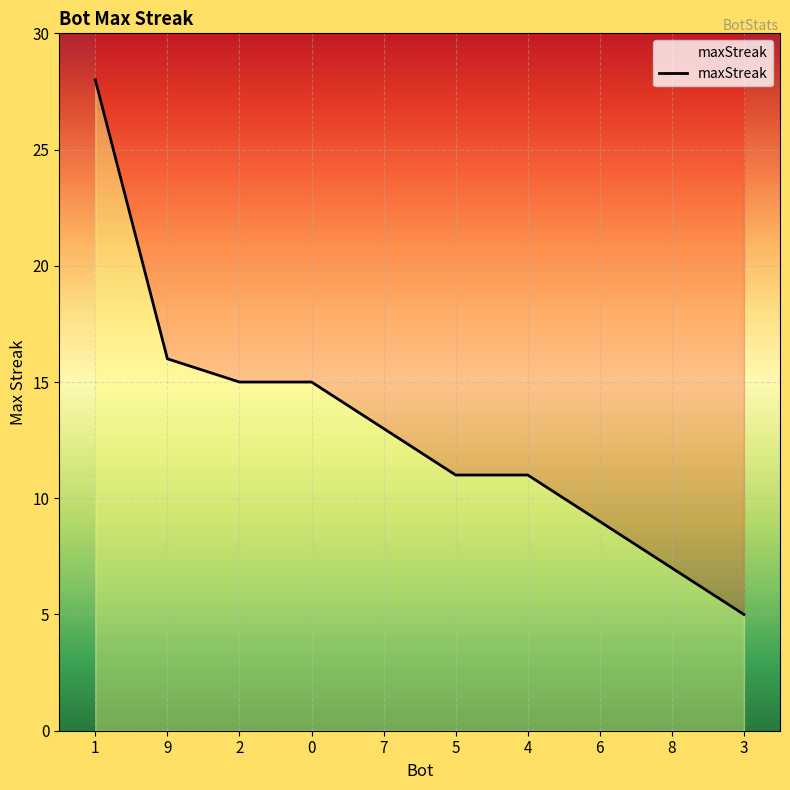

What is the sum of all values?

130